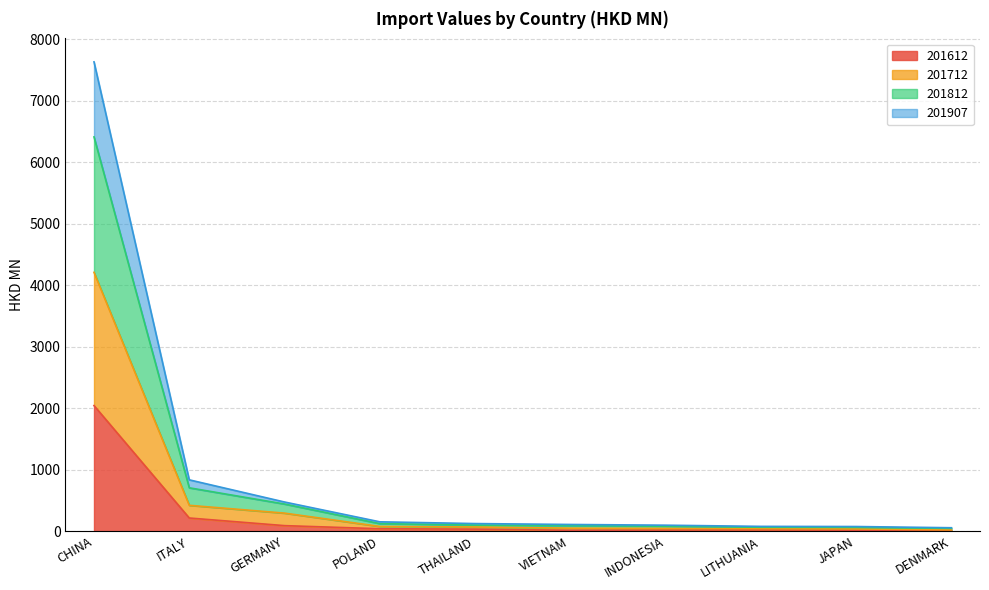

List the labels in order of 201712 value, largest first.

CHINA, ITALY, GERMANY, POLAND, THAILAND, VIETNAM, INDONESIA, LITHUANIA, JAPAN, DENMARK